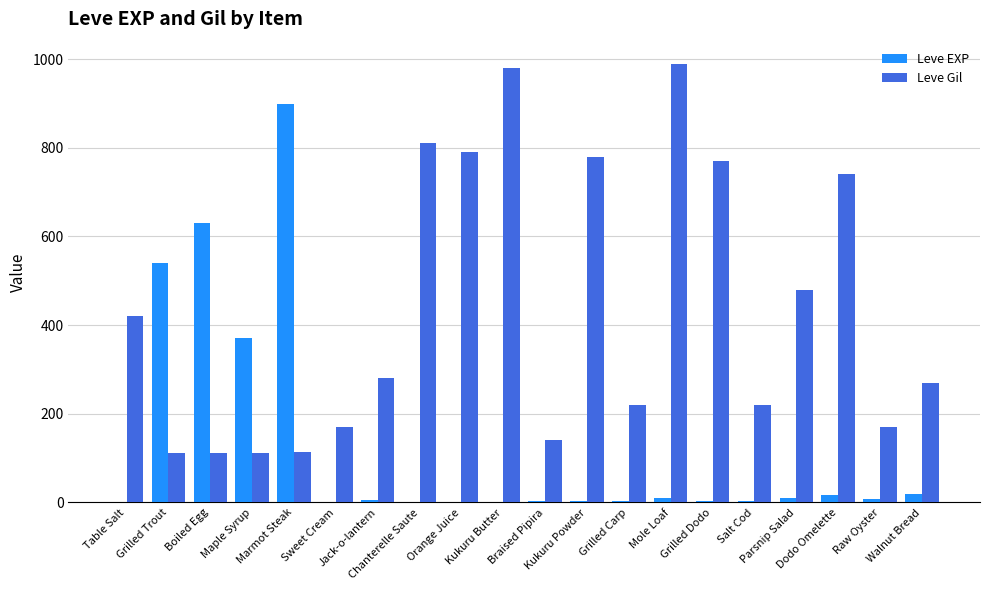

How many groups of bars are there?

20